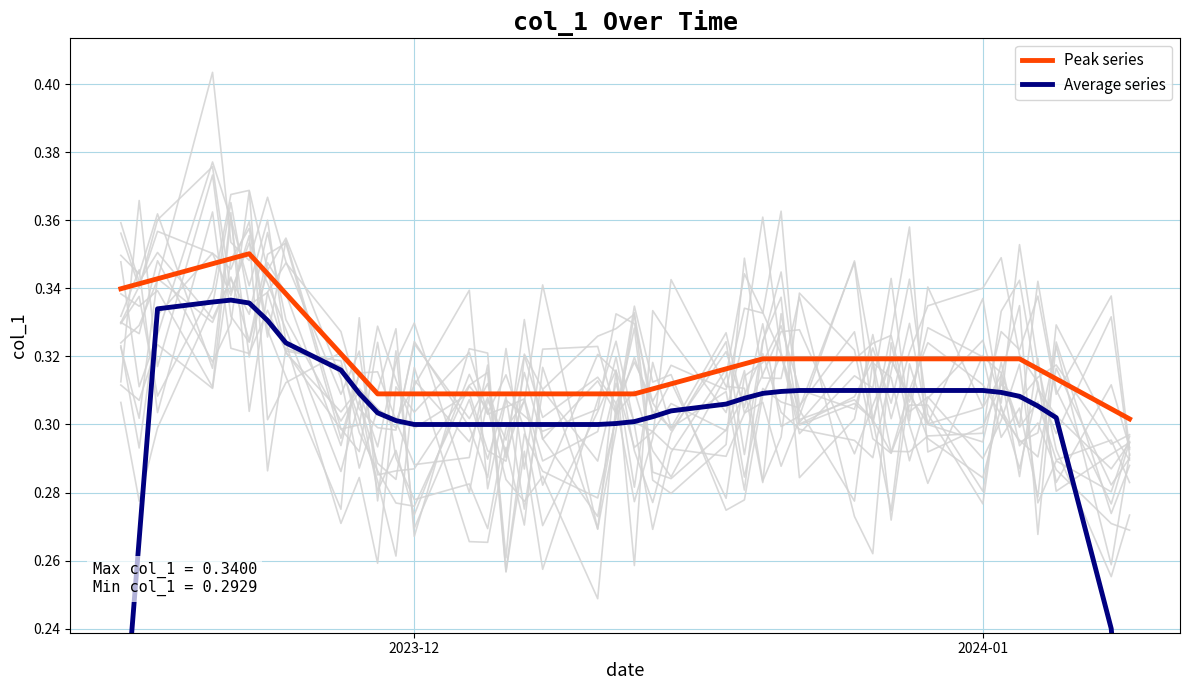

How many categories are shown in the chart?

40